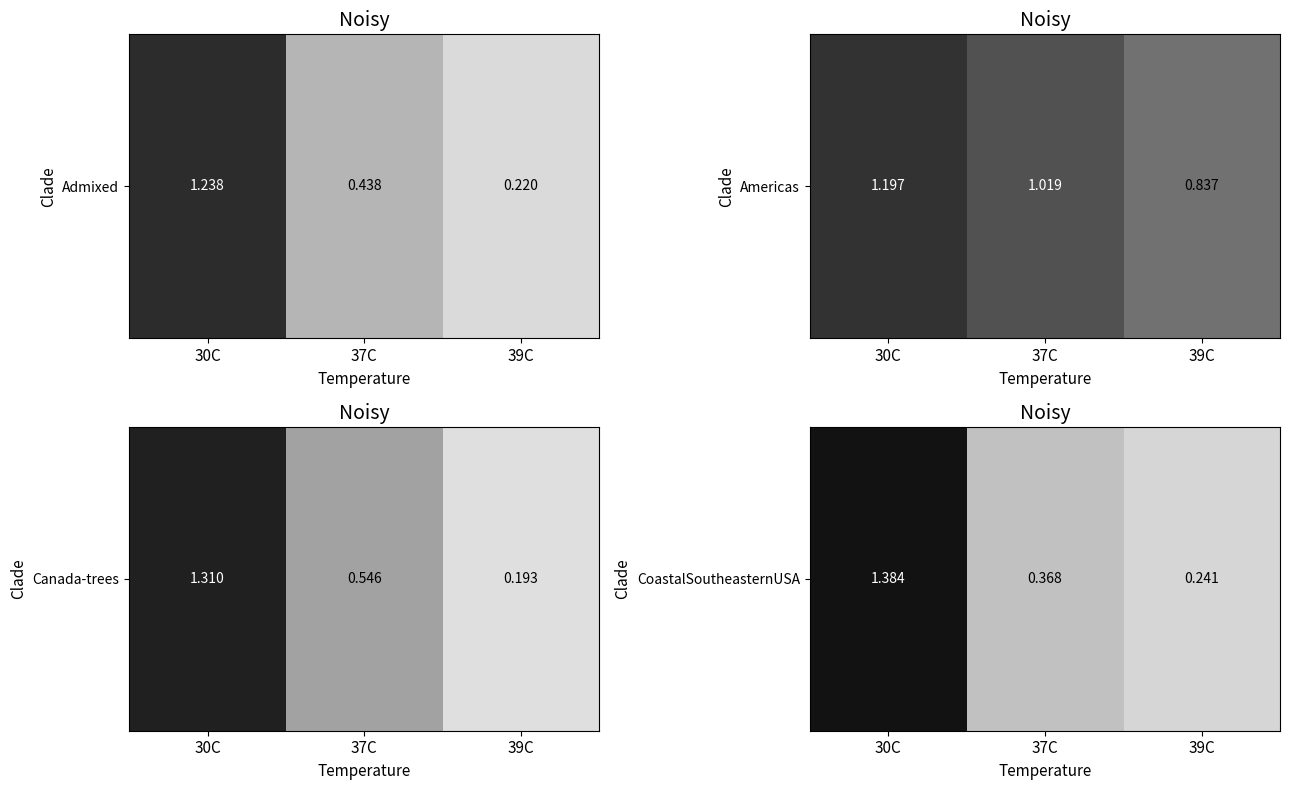

The chart shows a value of 0.3 at 39C. True or false?

False